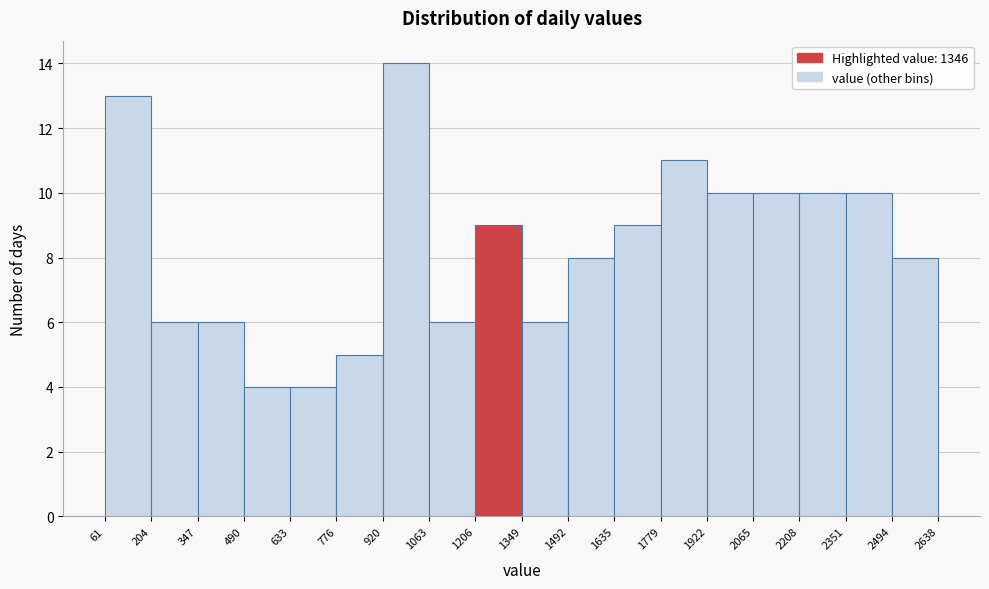

Which range on the x-axis has the tallest bar?

920 to 1063